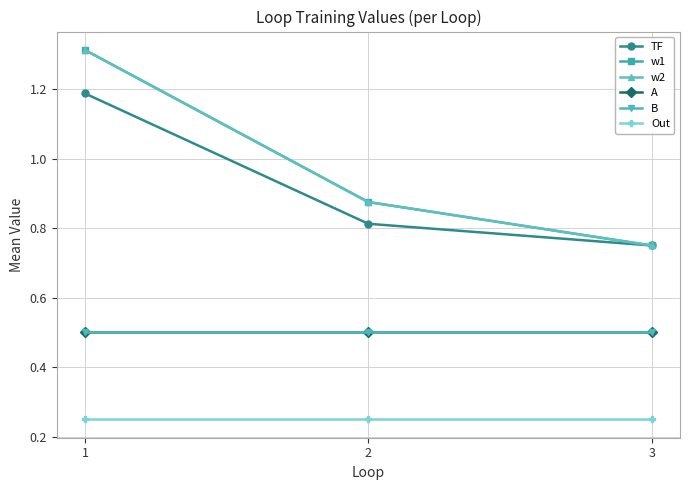

Does the chart have visible grid lines?

Yes